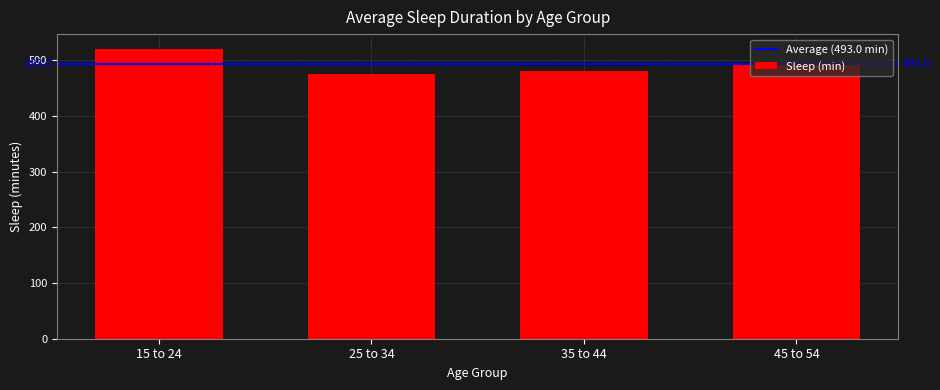

What is the smallest value displayed?

476.0